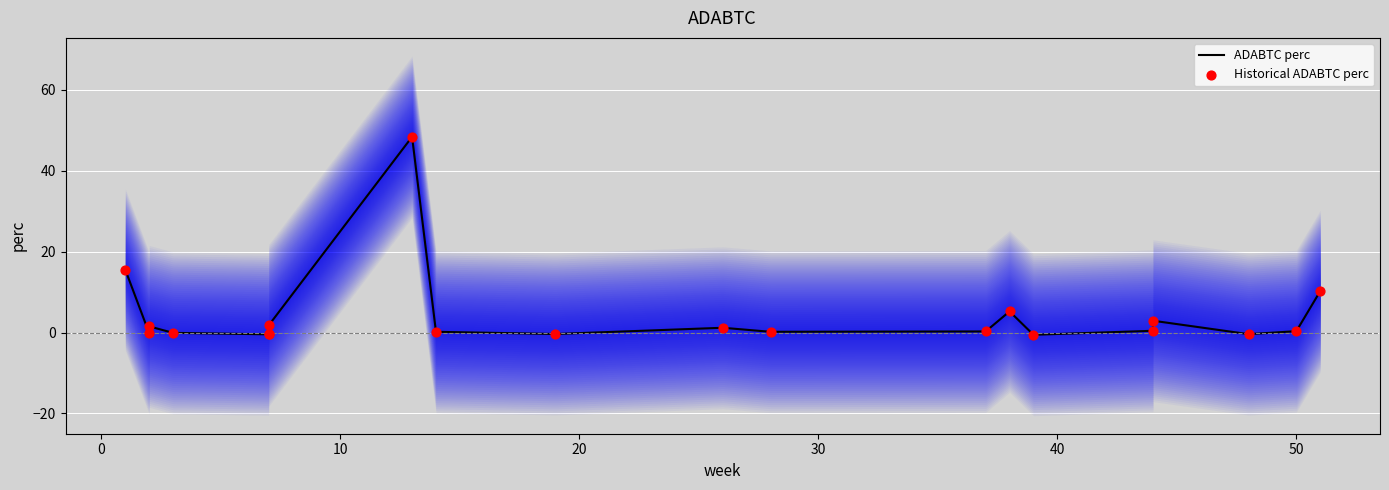

Which series has the largest total across all categories?

ADABTC perc